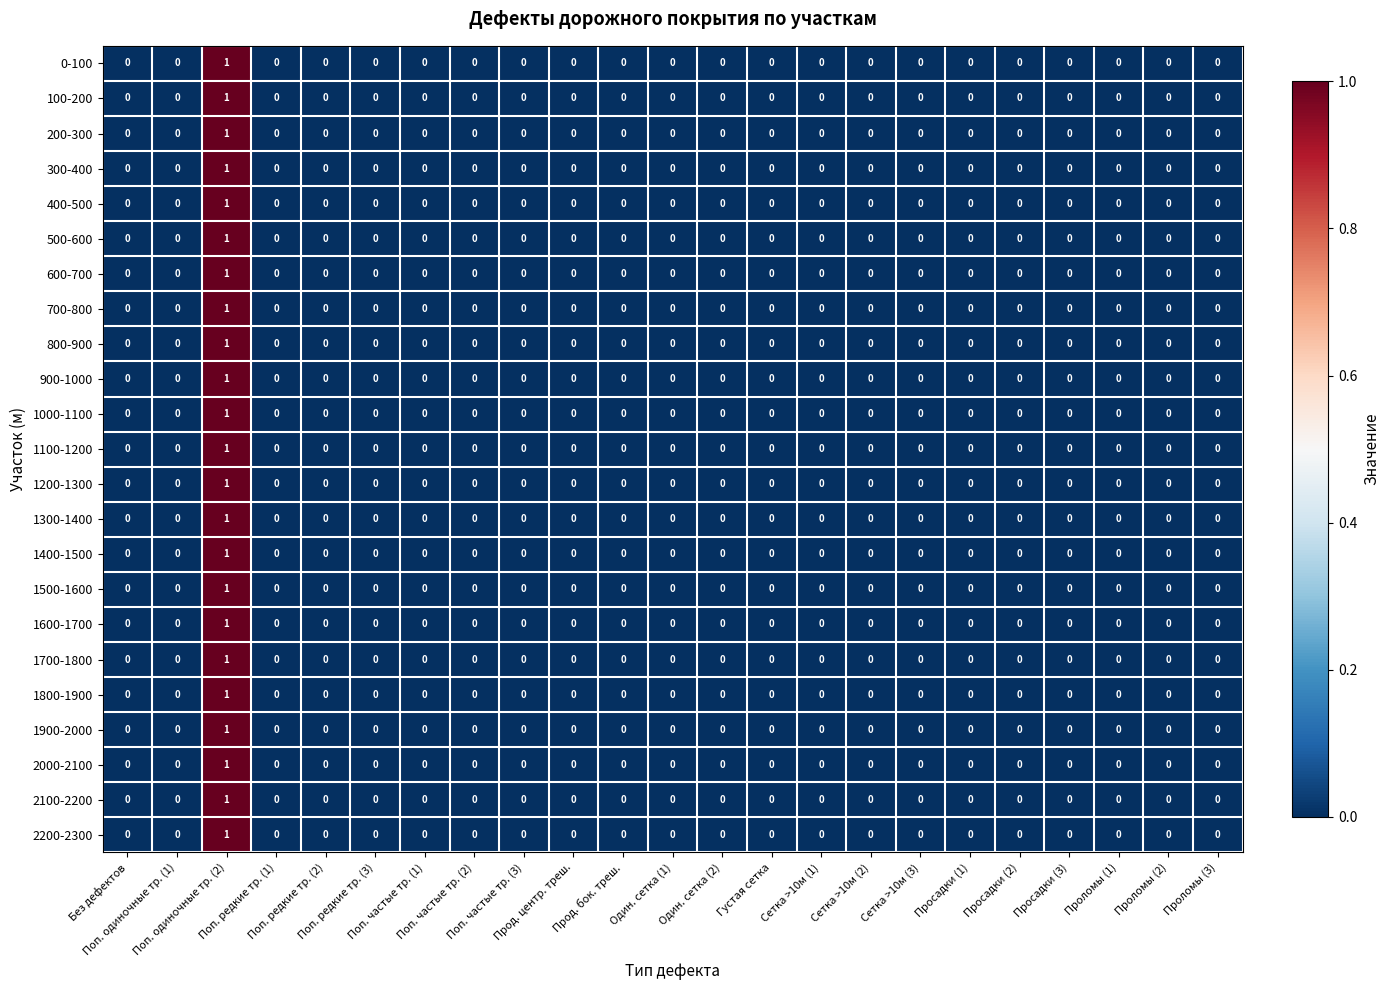

How many 1400-1500 values are between 0 and 1?

23